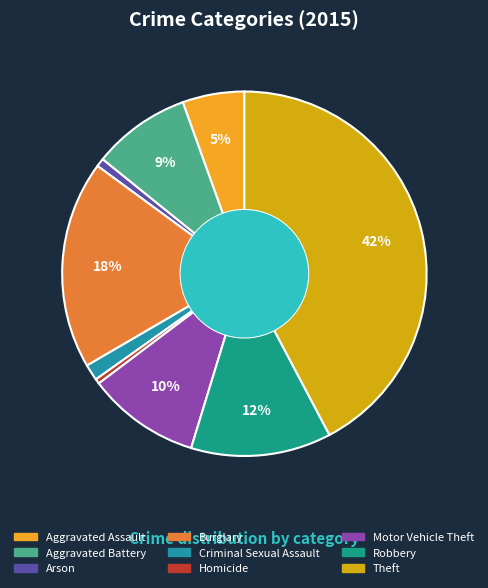

Combined, what portion of the pie is Robbery and Arson?

13.2%